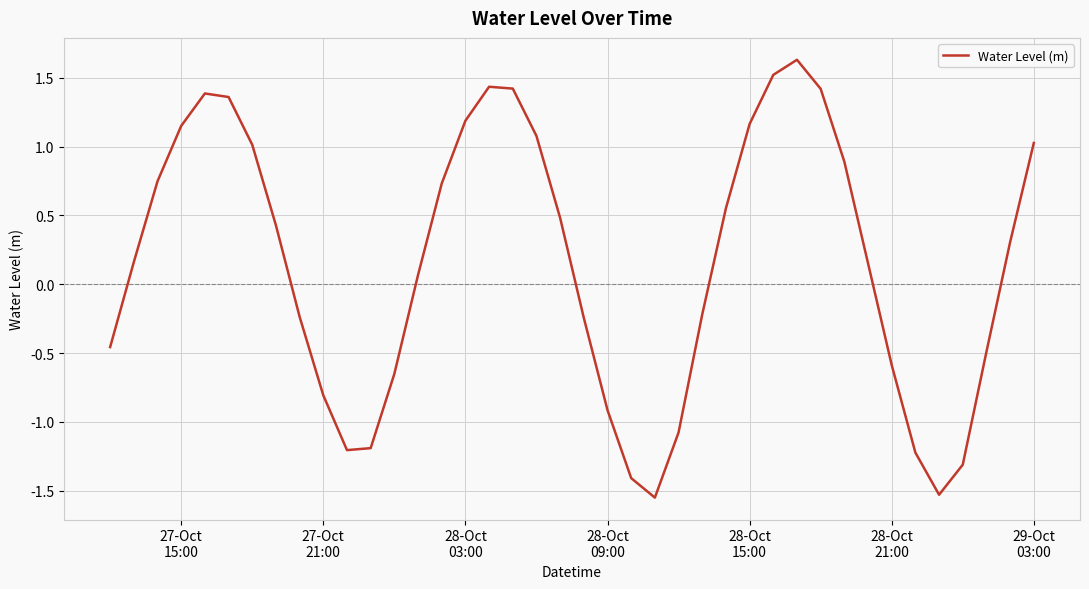

What is the greatest value displayed?

1.6